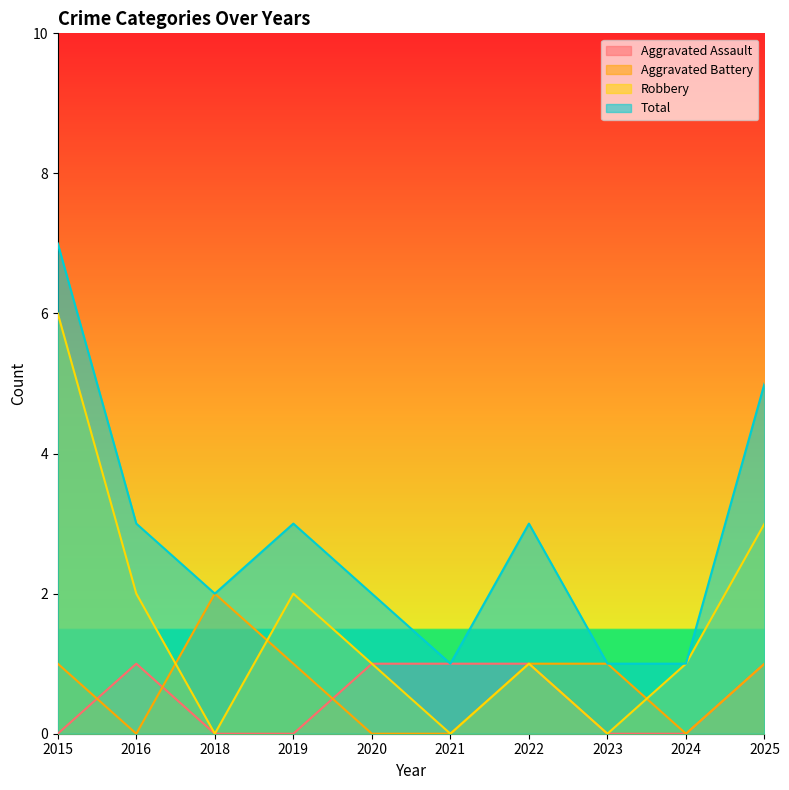

Reading left to right, what are all the values shown in this chart?

Aggravated Assault: 0	1	0	0	1	1	1	0	0	1
Aggravated Battery: 1	0	2	1	0	0	1	1	0	1
Robbery: 6	2	0	2	1	0	1	0	1	3
Total: 7	3	2	3	2	1	3	1	1	5